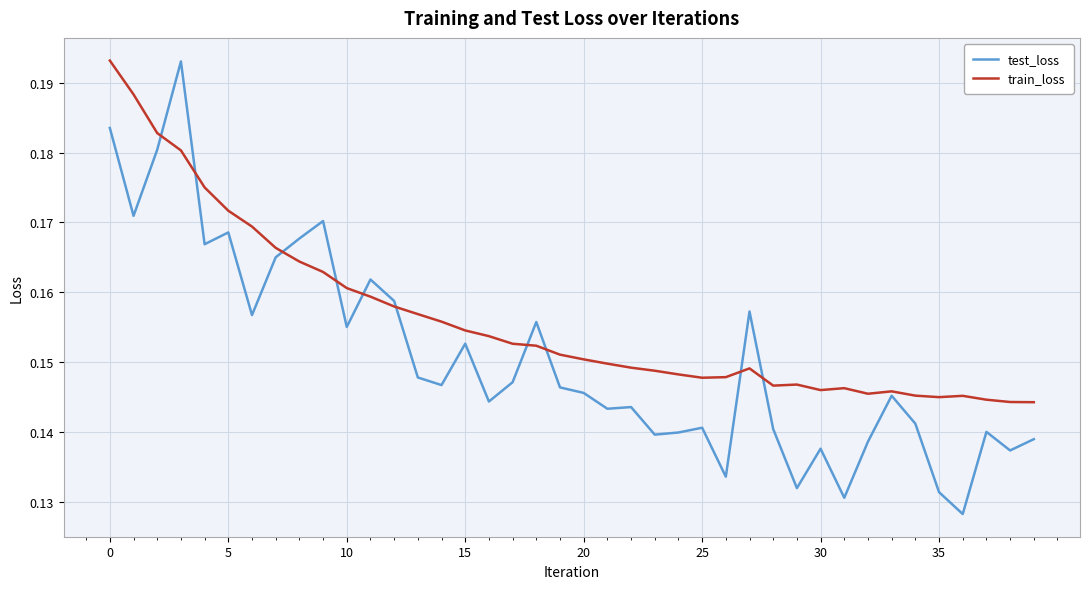

List the series in order of their overall mean, lowest first.

test_loss, train_loss